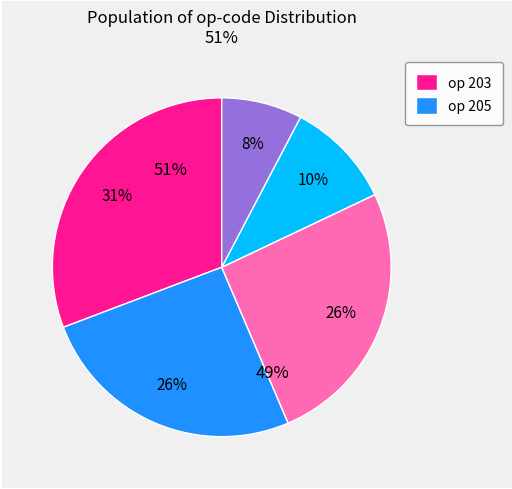

To the nearest percent, what percentage of the pie is 205?

26%